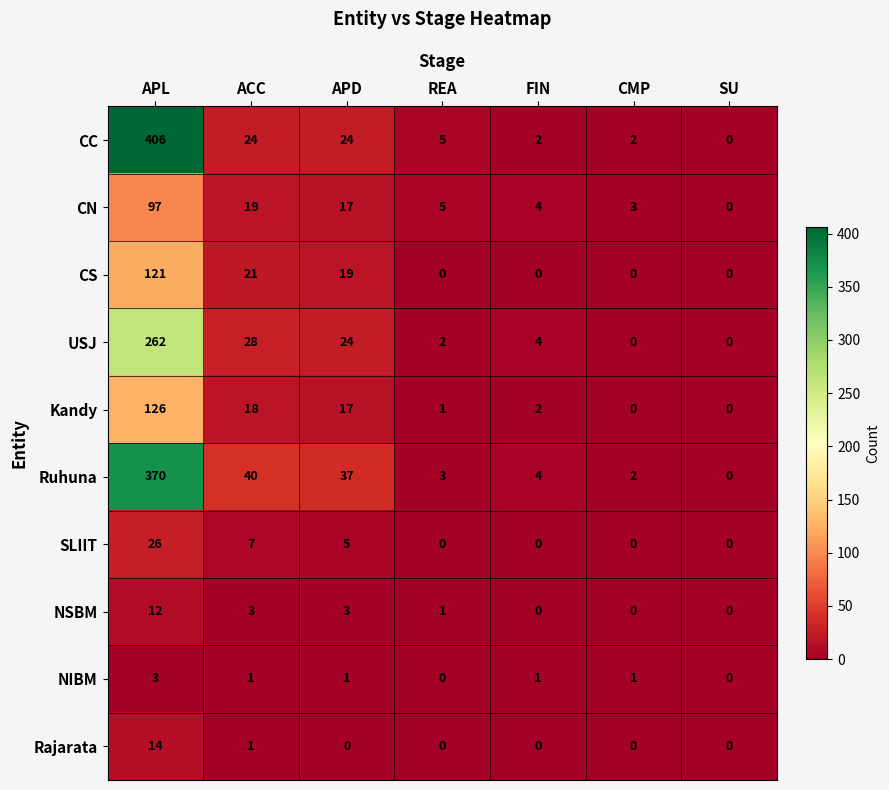

Which series has the largest total across all categories?

CC